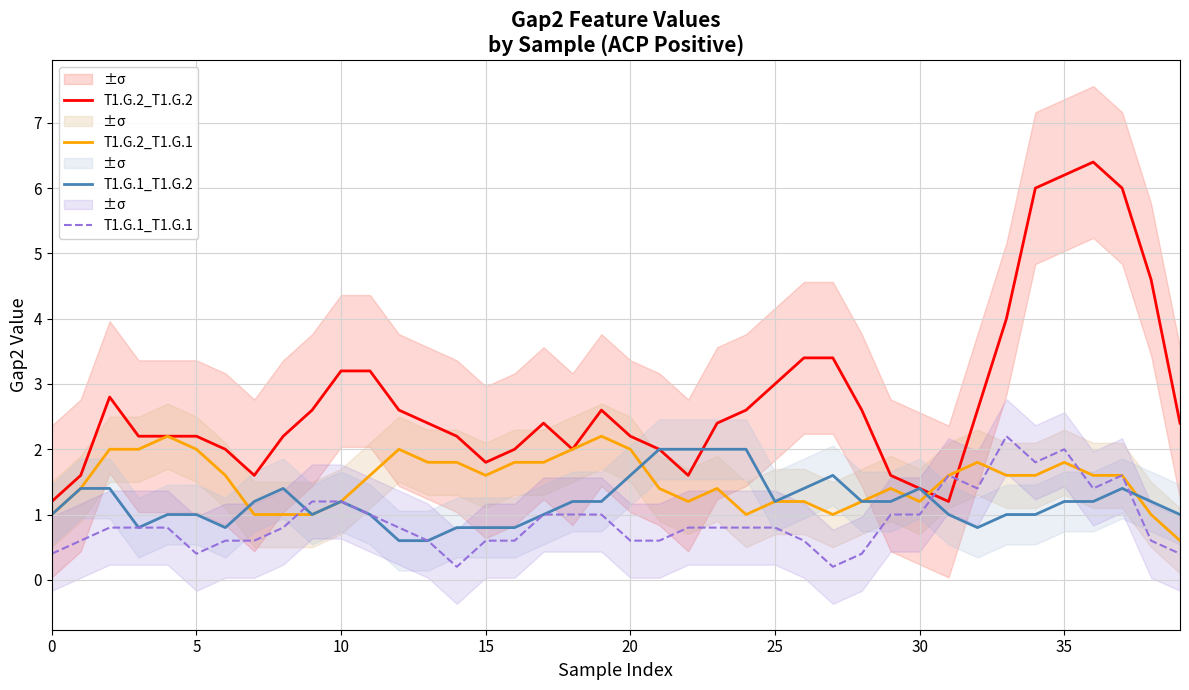

The value of T1.G.2_T1.G.1 at 25 is 0.6. True or false?

False